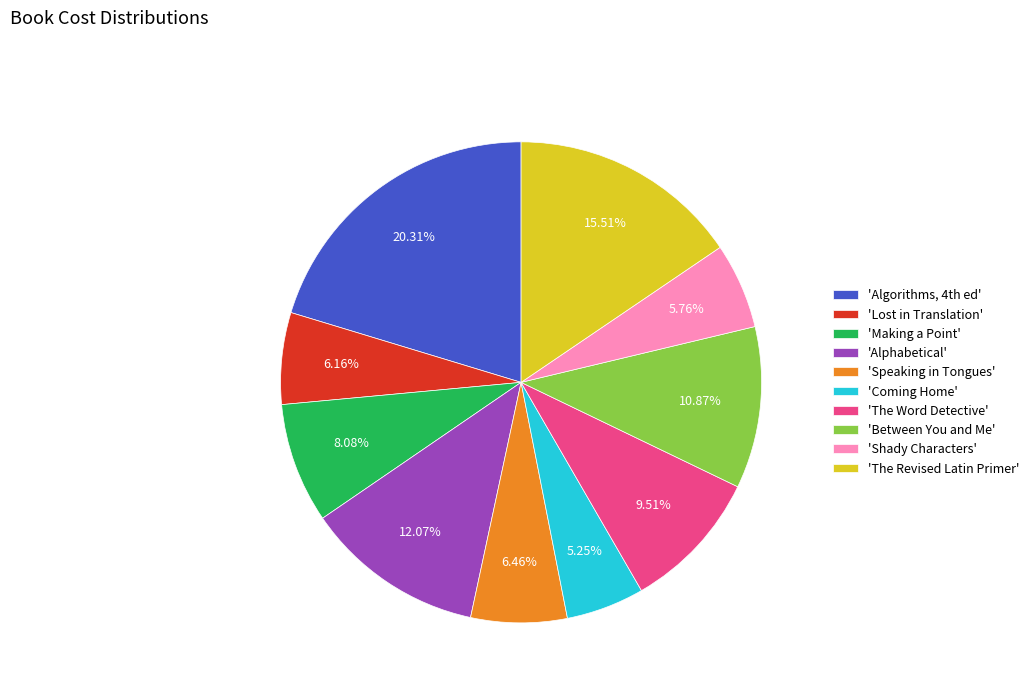

What is the ratio of the value at 'Between You and Me' to the value at 'Alphabetical'?

0.9